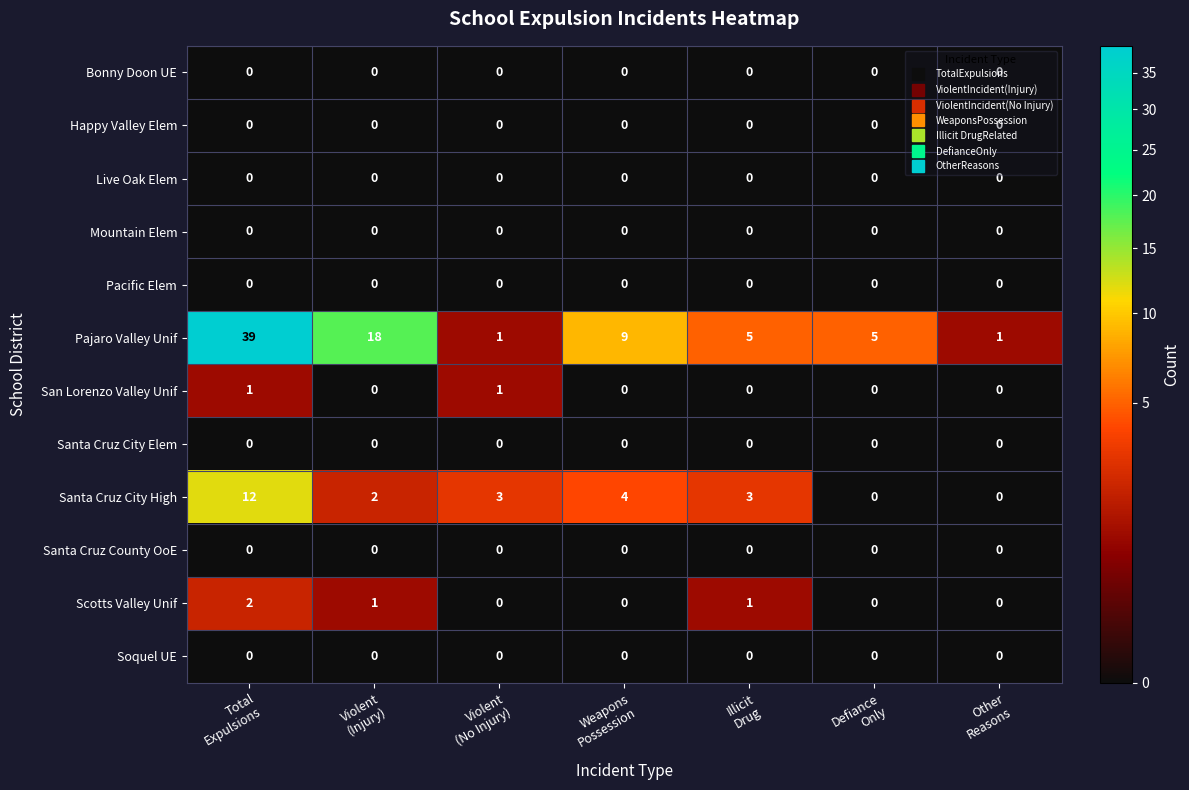

What is the spread (max minus min) of values at Violent
(No Injury)?

3